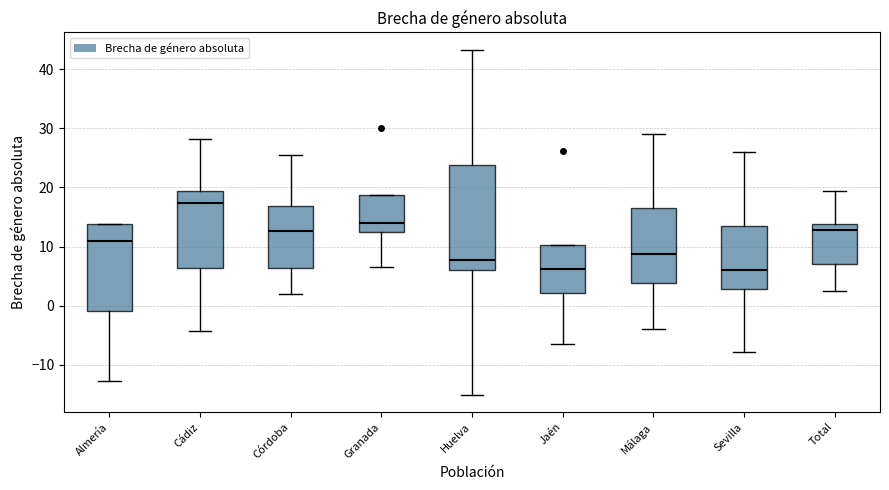

Reading left to right, read every box against the y-axis: the position of its median line, the range the box covers, and the ends of its whiskers. The values are not printed on the chart, so give them approximately, as read against the axis.

Almería: median 11, box -1 to 14, whiskers -13 to 14
Cádiz: median 17, box 6 to 19, whiskers -4 to 28
Córdoba: median 13, box 6 to 17, whiskers 2 to 26
Granada: median 14, box 12 to 19, whiskers 7 to 19
Huelva: median 8, box 6 to 24, whiskers -15 to 43
Jaén: median 6, box 2 to 10, whiskers -7 to 10
Málaga: median 9, box 4 to 17, whiskers -4 to 29
Sevilla: median 6, box 3 to 14, whiskers -8 to 26
Total: median 13, box 7 to 14, whiskers 2 to 19